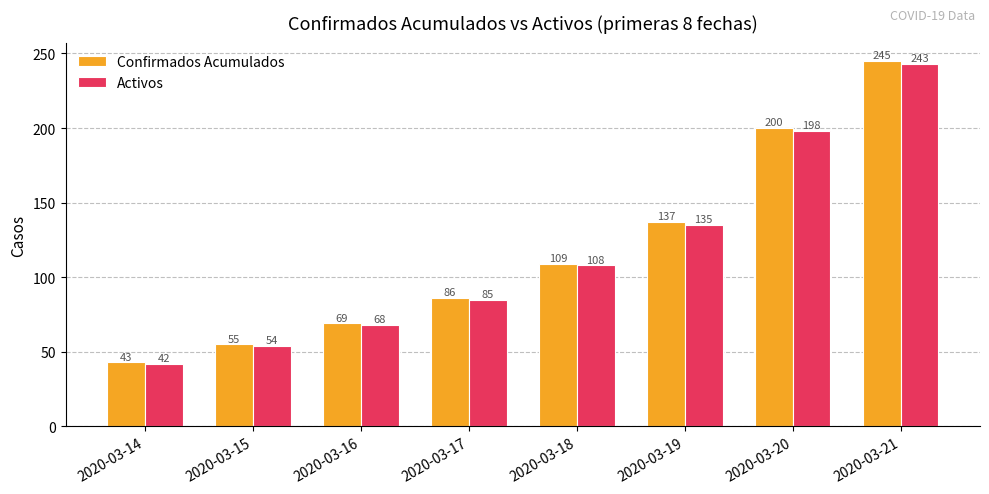

What is the difference between the second highest and minimum values in the Activos series?

156